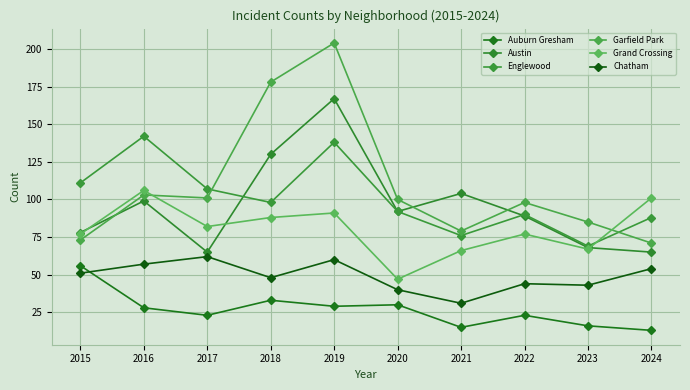

Reading left to right, extract all data points from this chart.

Auburn Gresham: 2015=56	2016=28	2017=23	2018=33	2019=29	2020=30	2021=15	2022=23	2023=16	2024=13
Austin: 2015=78	2016=99	2017=65	2018=130	2019=167	2020=92	2021=104	2022=89	2023=68	2024=65
Englewood: 2015=111	2016=142	2017=107	2018=98	2019=138	2020=92	2021=76	2022=90	2023=69	2024=88
Garfield Park: 2015=73	2016=103	2017=101	2018=178	2019=204	2020=100	2021=79	2022=98	2023=85	2024=71
Grand Crossing: 2015=77	2016=106	2017=82	2018=88	2019=91	2020=47	2021=66	2022=77	2023=67	2024=101
Chatham: 2015=51	2016=57	2017=62	2018=48	2019=60	2020=40	2021=31	2022=44	2023=43	2024=54